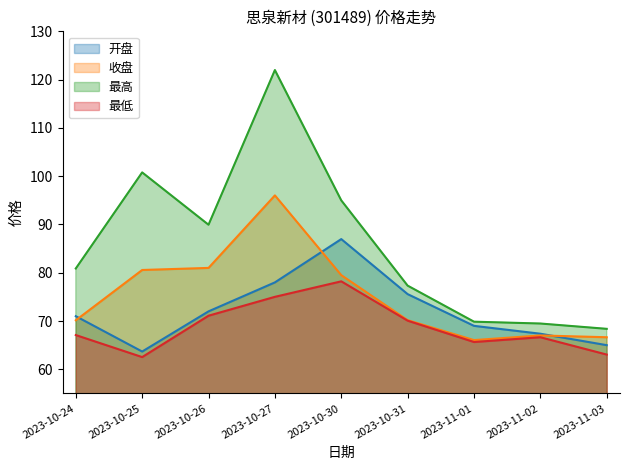

True or false: 开盘 and 收盘 cross at least once.

True